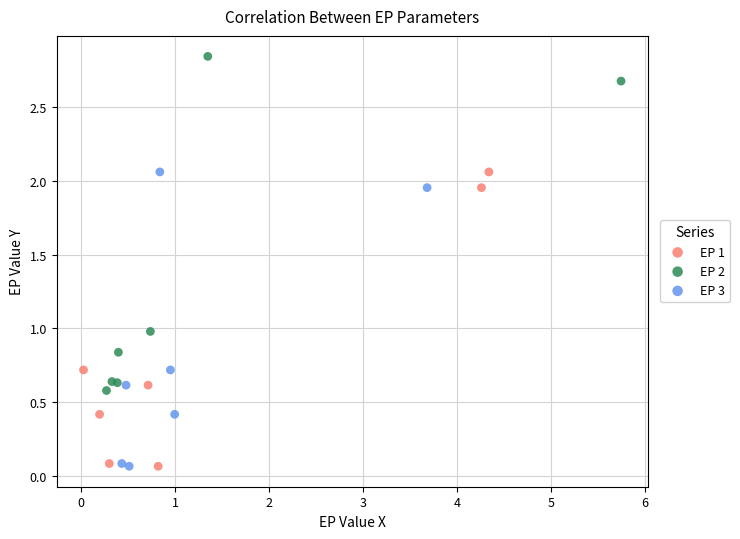

Which series has the widest spread of Y values?

EP 2